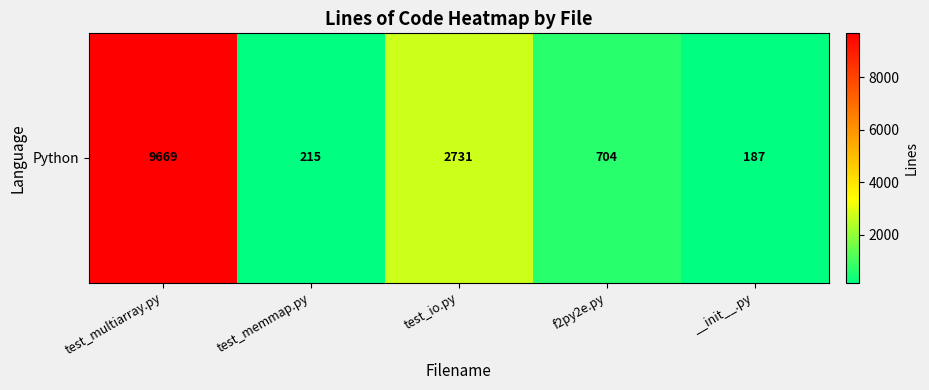

What is the average value?

2701